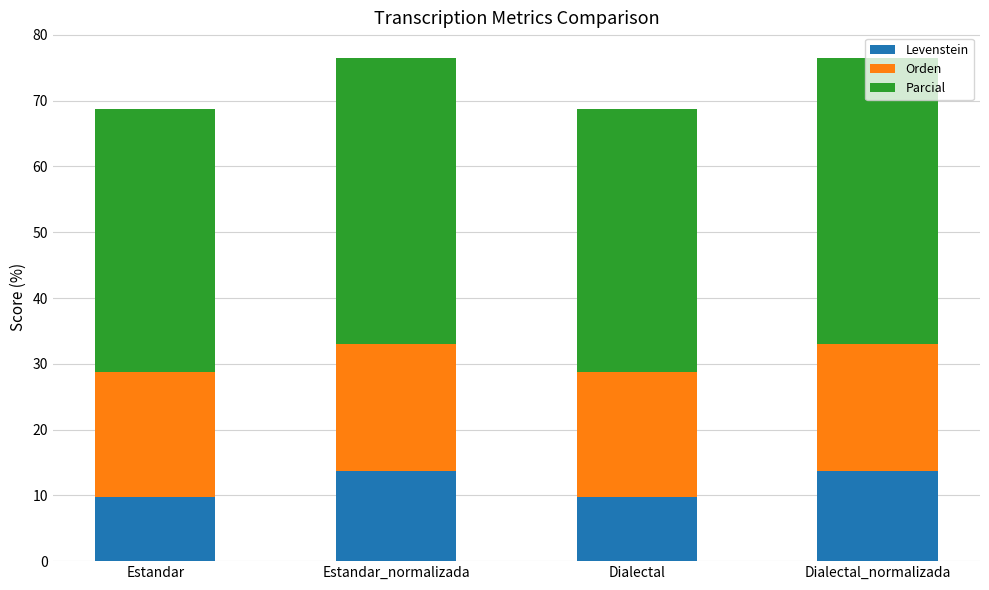

What is the minimum value for Levenstein?

9.7